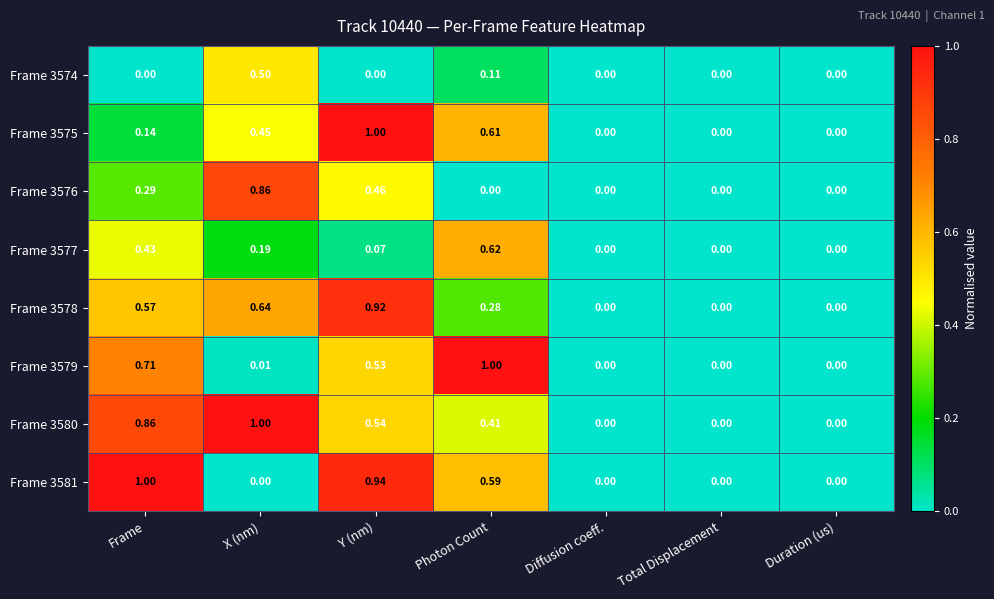

Is the value of Frame 3576 at Frame greater than the value of Frame 3574 at Photon Count?

Yes